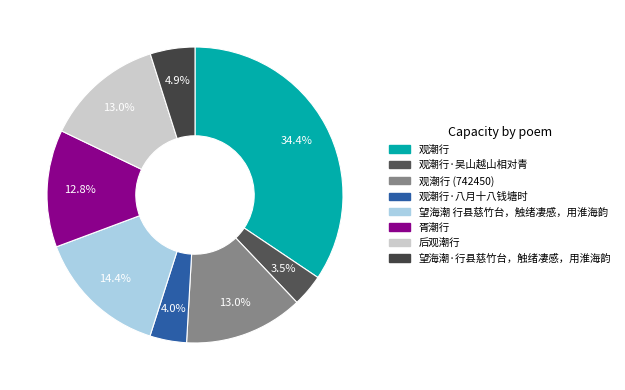

How many segments does this pie chart have?

8